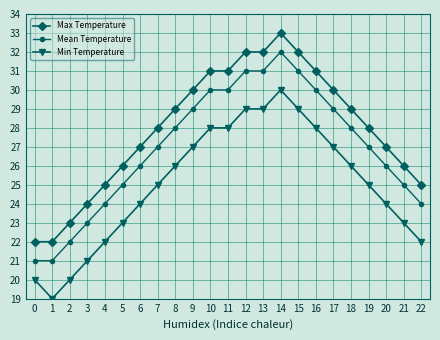

What is the sum of the Max Temperature values at 13 and 12?

64